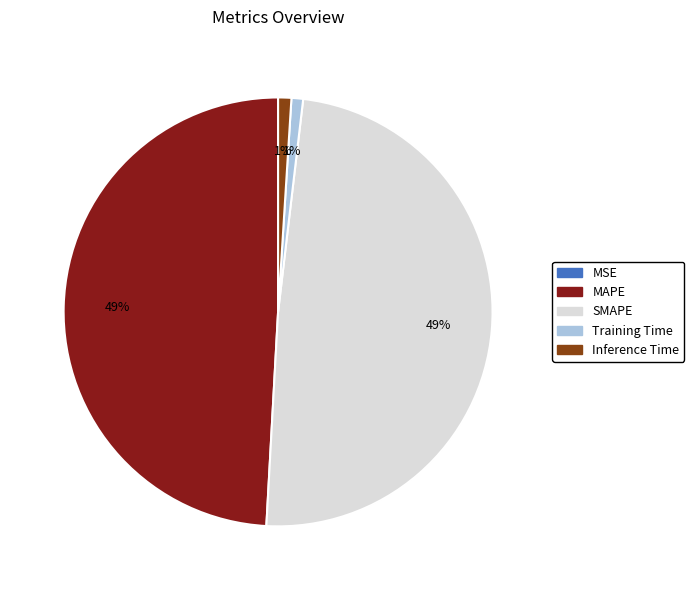

To the nearest percent, what percentage of the pie is SMAPE?

49%